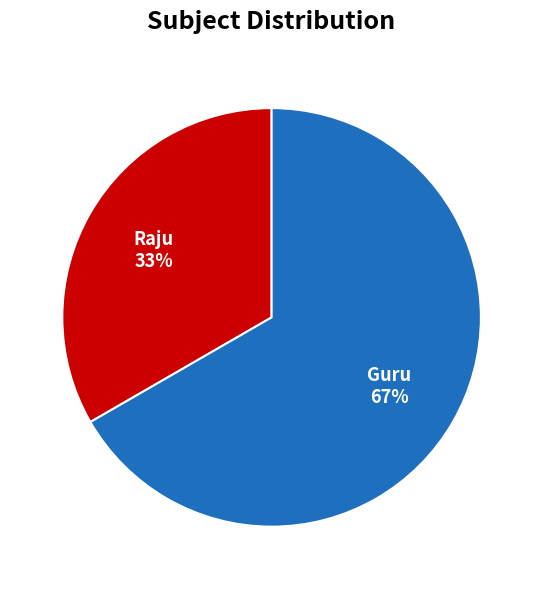

Rank the categories by value from lowest to highest.

Raju, Guru